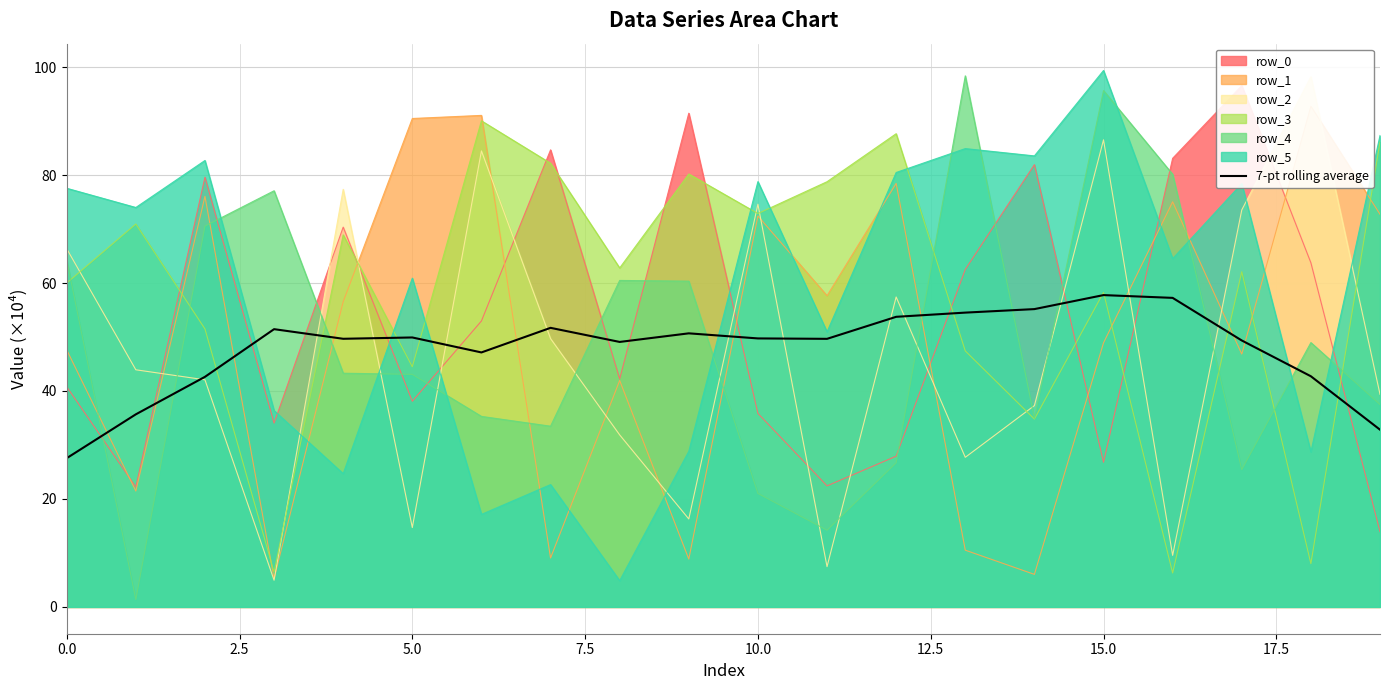

Reading left to right, list all the values displayed in this chart.

27.5	35.7	42.6	51.4	49.7	49.9	47.1	51.7	49.1	50.7	49.7	49.7	53.7	54.5	55.2	57.8	57.2	49.4	42.7	32.8